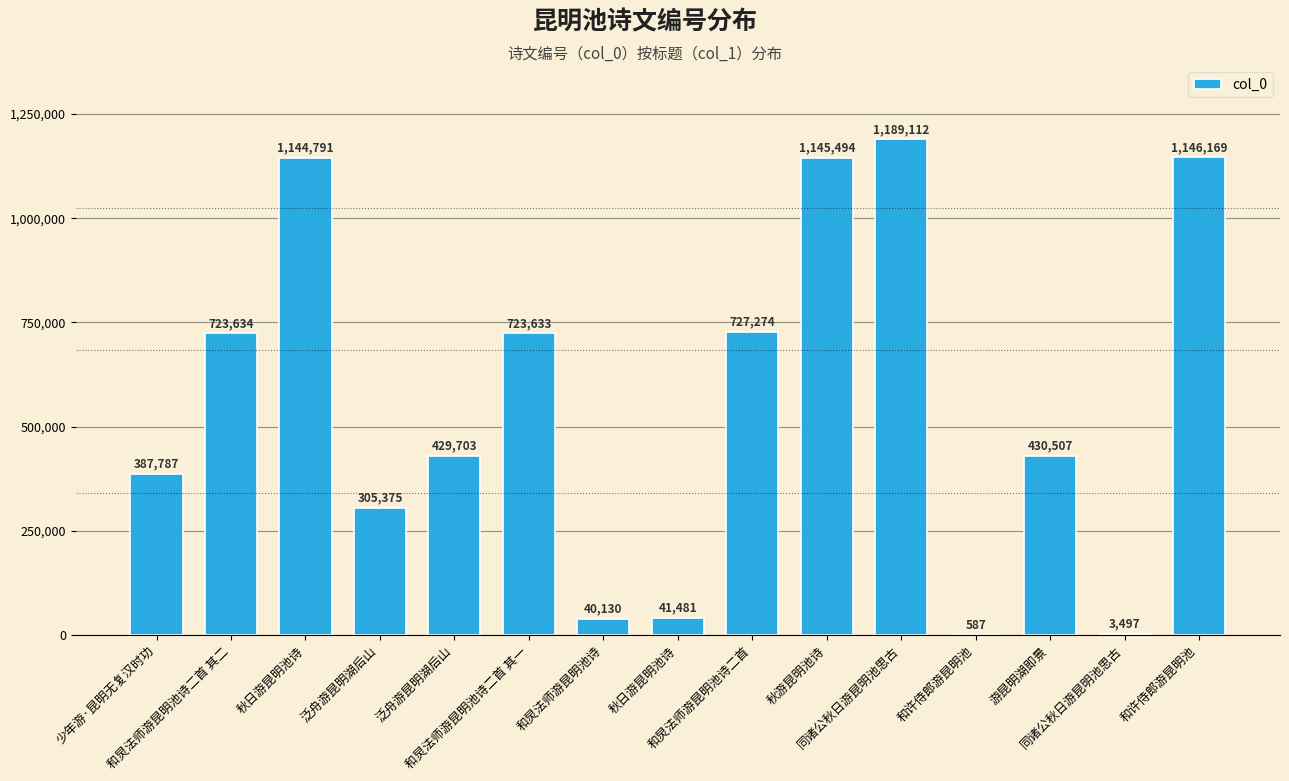

Are the bars horizontal?

No